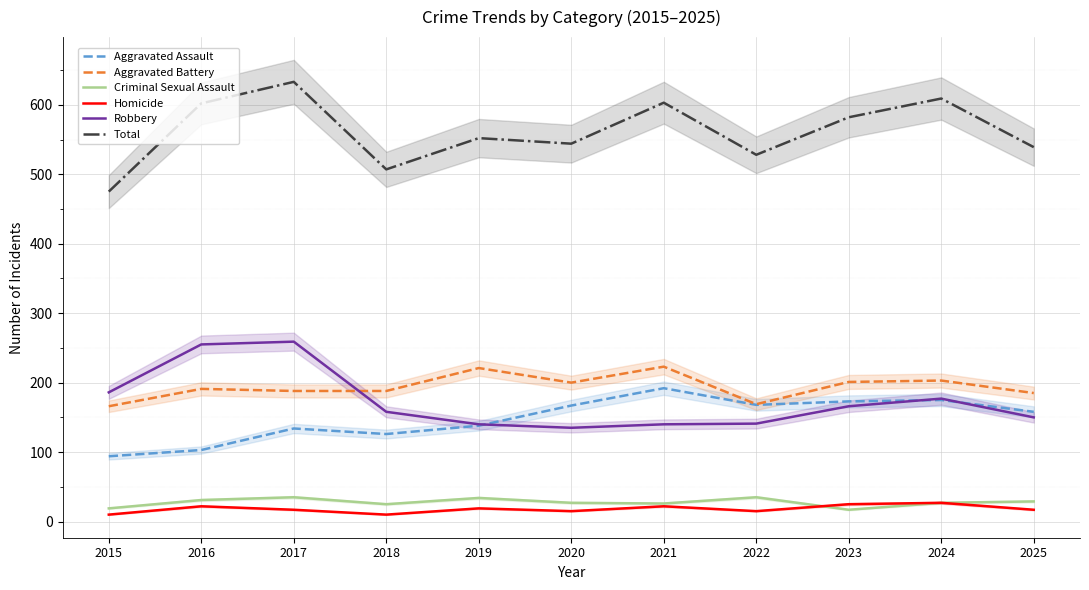

Reading left to right, what are all the values shown in this chart?

Aggravated Assault: 2015=94	2016=103	2017=134	2018=126	2019=138	2020=167	2021=192	2022=168	2023=173	2024=175	2025=158
Aggravated Battery: 2015=166	2016=191	2017=188	2018=188	2019=221	2020=200	2021=223	2022=169	2023=201	2024=203	2025=185
Criminal Sexual Assault: 2015=19	2016=31	2017=35	2018=25	2019=34	2020=27	2021=26	2022=35	2023=17	2024=27	2025=29
Homicide: 2015=10	2016=22	2017=17	2018=10	2019=19	2020=15	2021=22	2022=15	2023=25	2024=27	2025=17
Robbery: 2015=186	2016=255	2017=259	2018=158	2019=140	2020=135	2021=140	2022=141	2023=166	2024=177	2025=150
Total: 2015=475	2016=602	2017=633	2018=507	2019=552	2020=544	2021=603	2022=528	2023=582	2024=609	2025=539